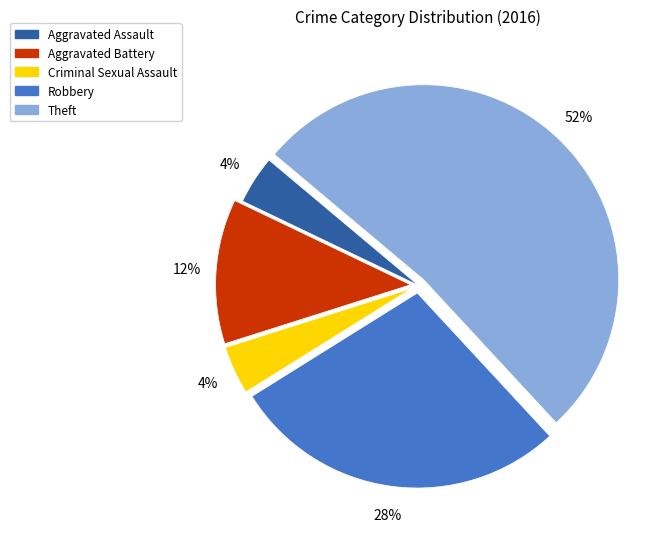

Which category accounts for the majority?

Theft